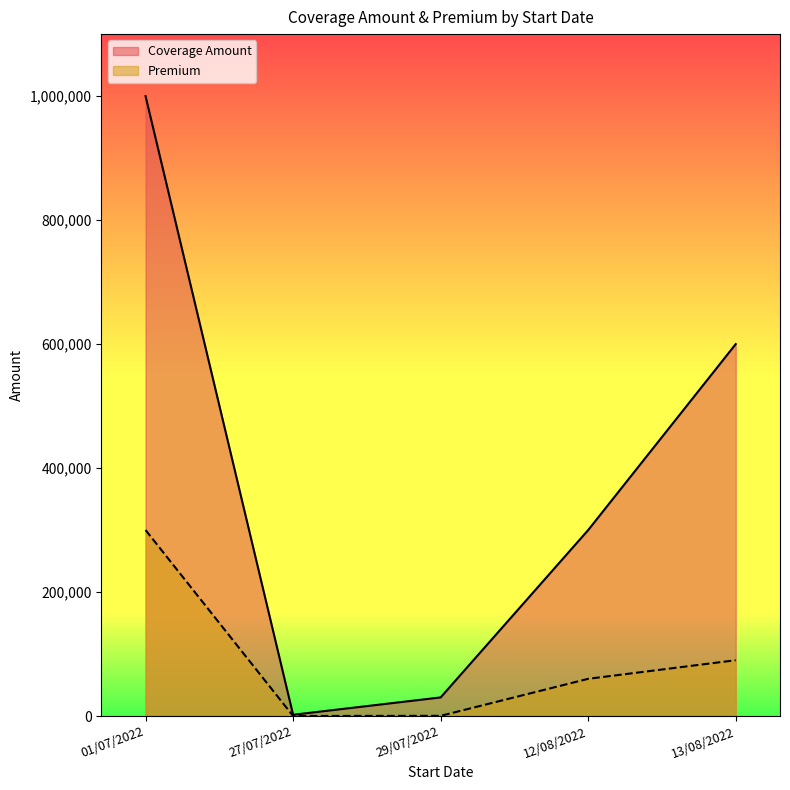

Which series has the widest spread of values?

Coverage Amount